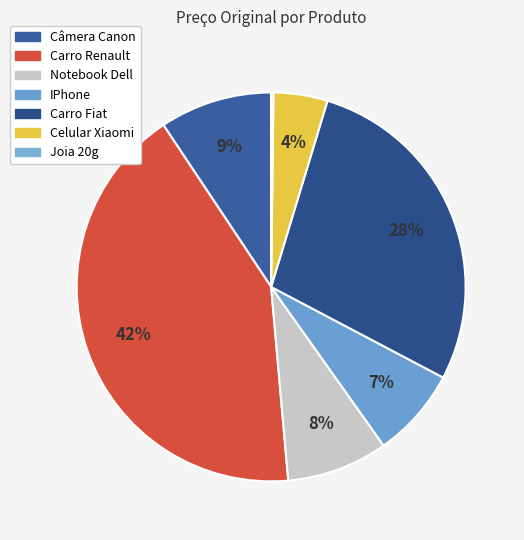

To the nearest percent, what percentage of the pie is Carro Renault?

42%